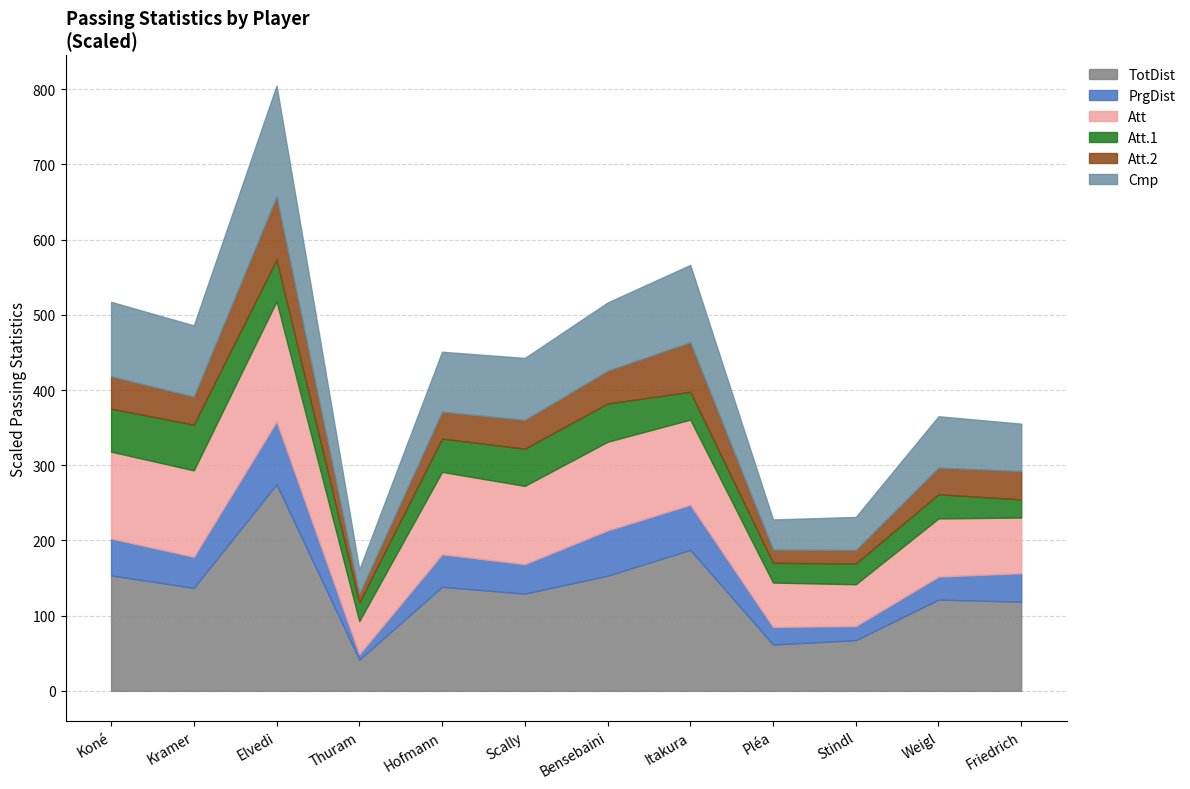

What are all the series names shown in the legend?

TotDist, PrgDist, Att, Att.1, Att.2, Cmp